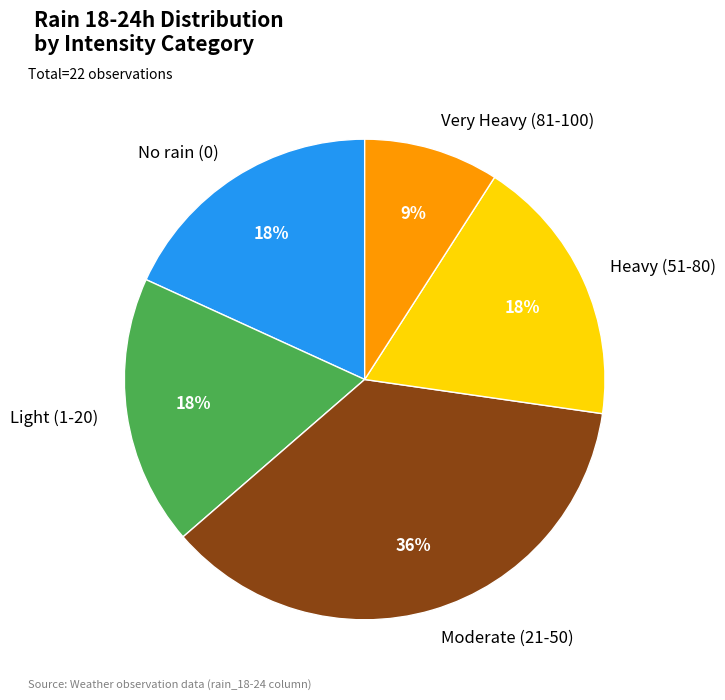

What is the smallest slice in the pie chart?

Very Heavy (81-100)